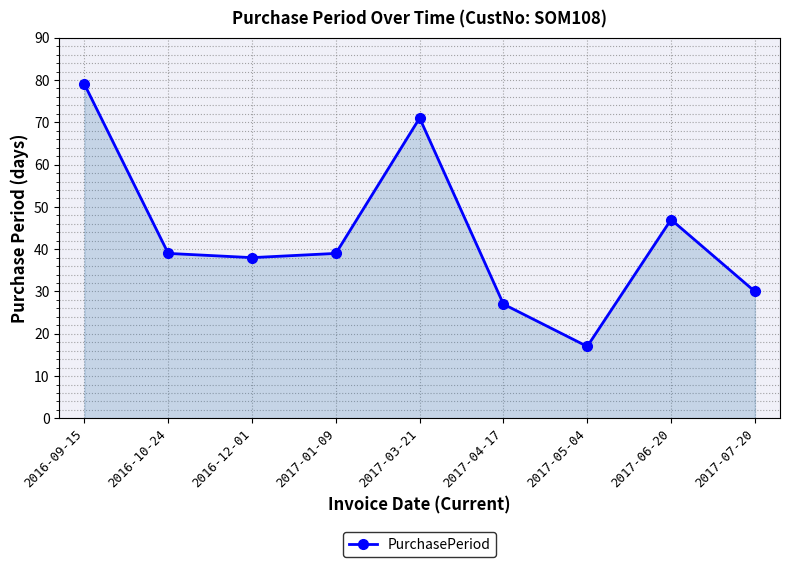

True or false: there are more than 2 points higher than both neighbors.

False